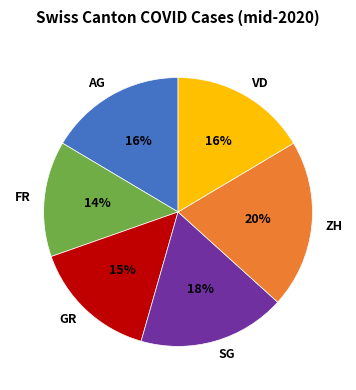

What is the smallest slice in the pie chart?

FR